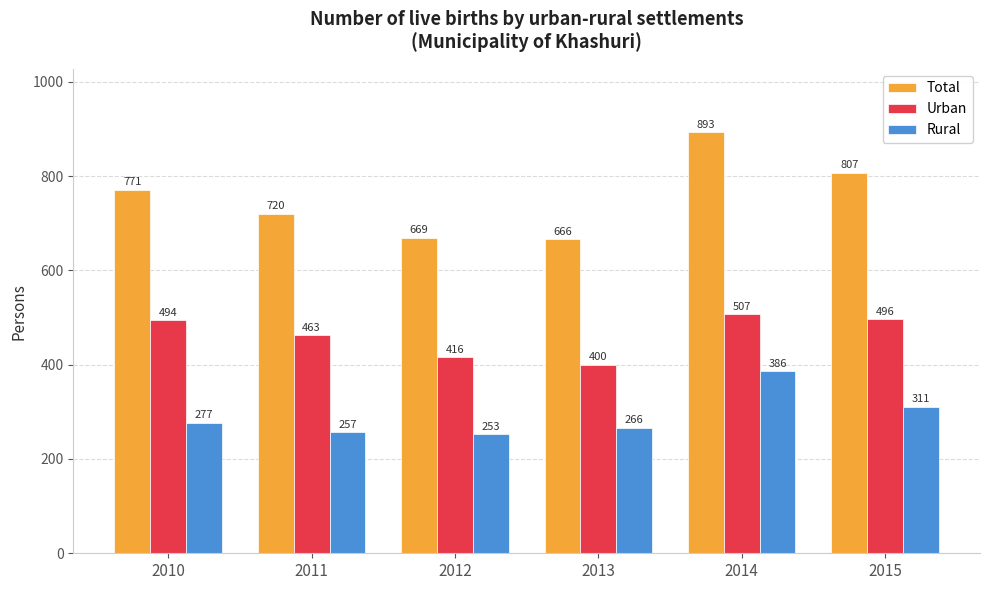

How many bars are there in each group?

3